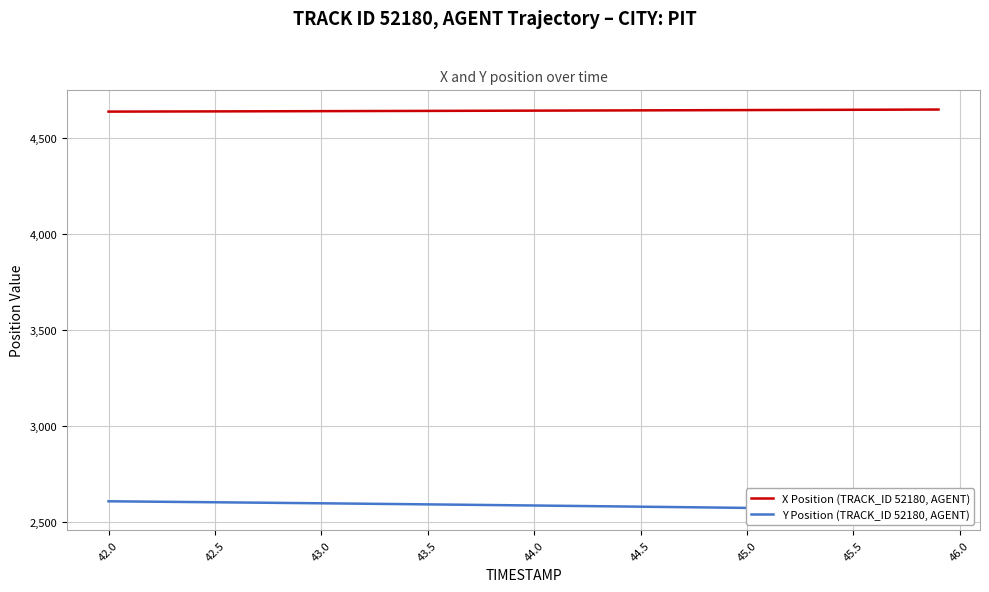

What is the highest value of the X Position (TRACK_ID 52180, AGENT) series?

4650.4